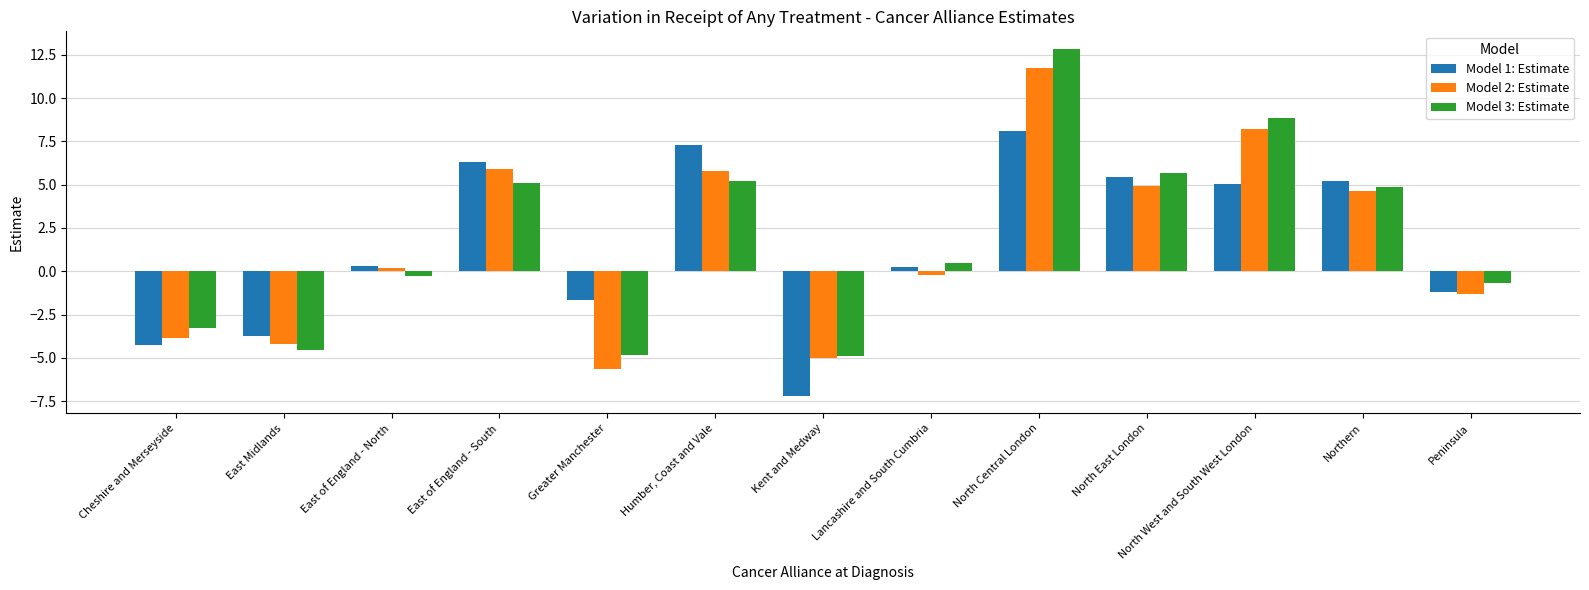

True or false: Model 3: Estimate has a value of -3.3 at Cheshire and Merseyside.

True